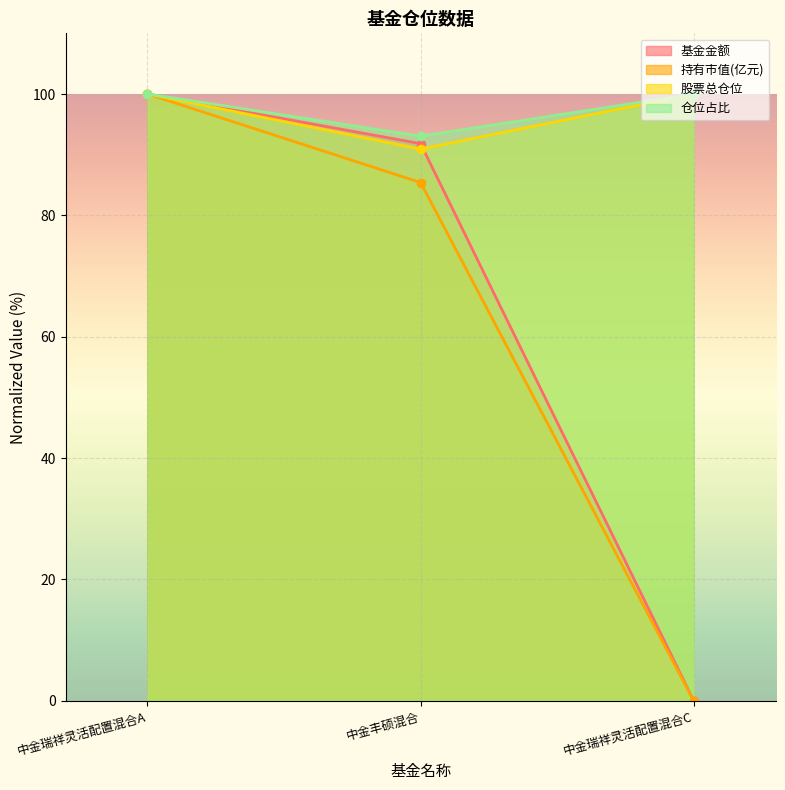

Read the 股票总仓位 value at 中金瑞祥灵活配置混合C.

100.0